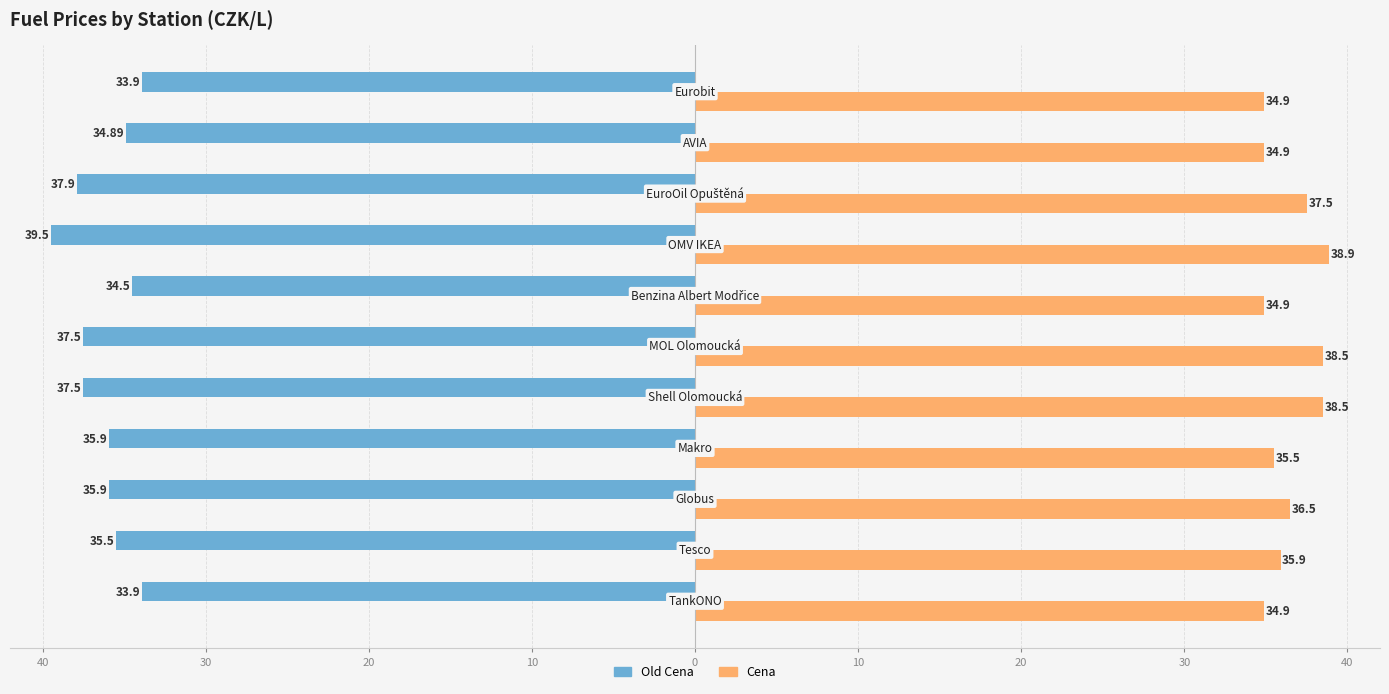

How many distinct data groups are displayed?

2